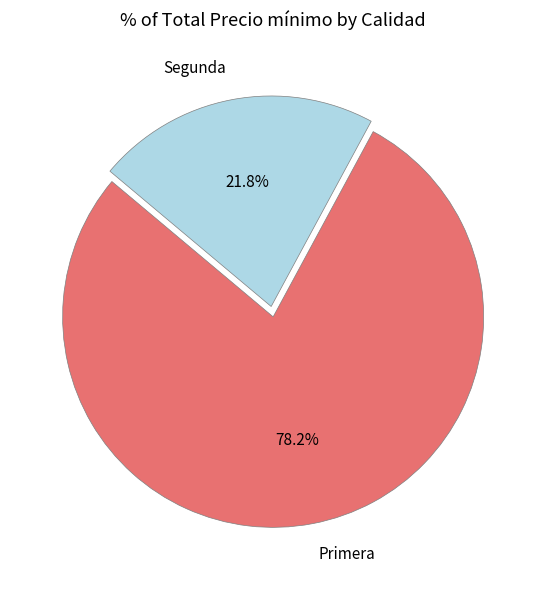

What is the ratio of the value at Primera to the value at Segunda?

3.6